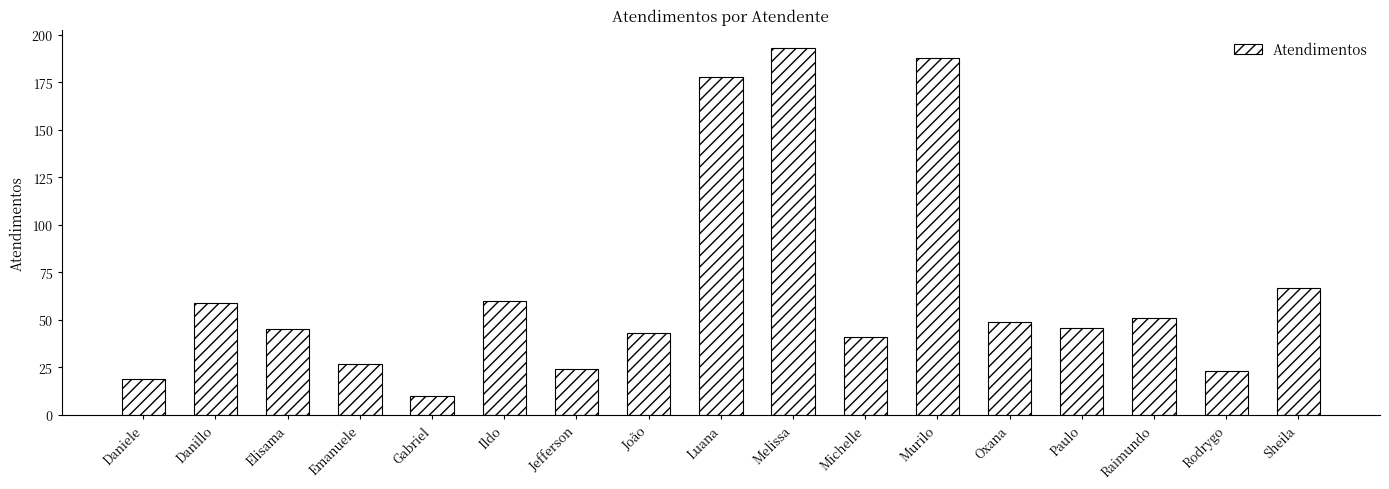

At which category does the chart reach its minimum across all series?

Gabriel